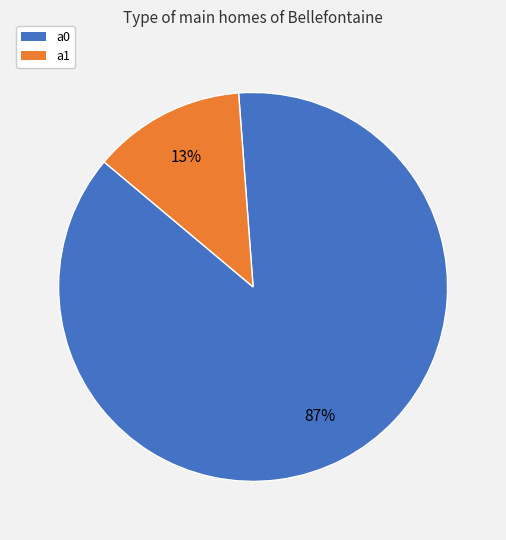

Which category has the biggest portion of the pie?

a0